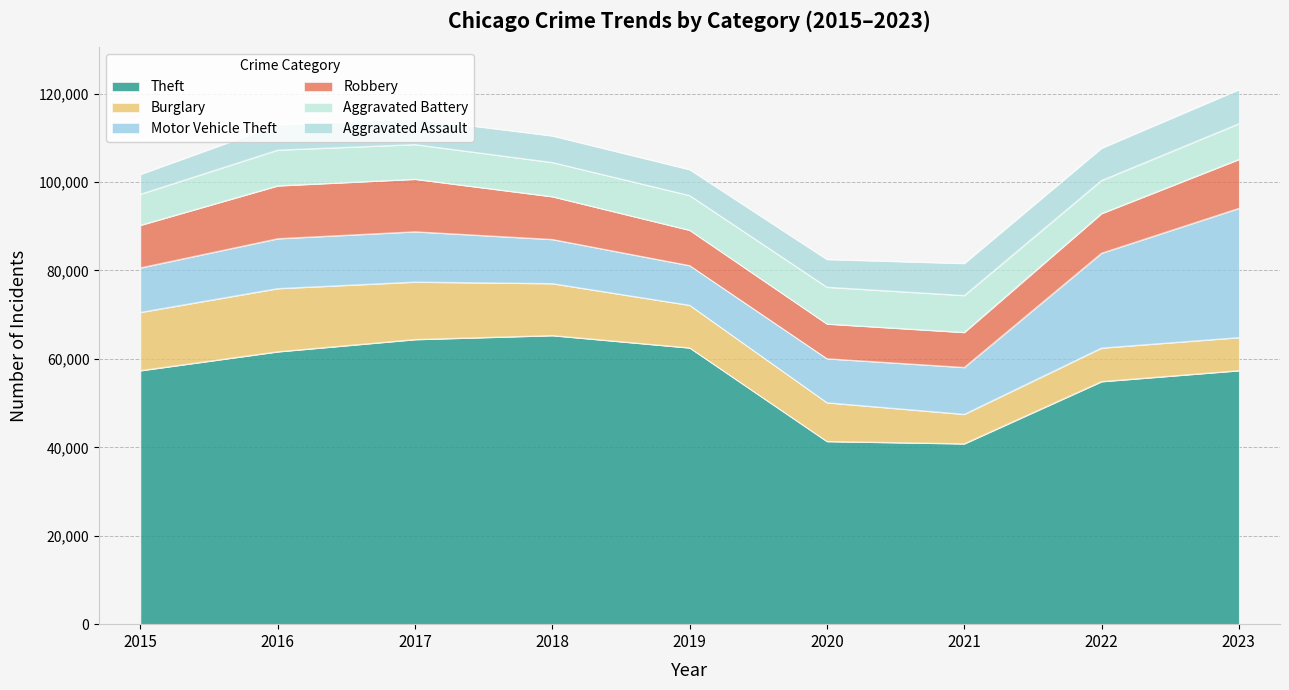

What is the average value of the Motor Vehicle Theft series?

13661